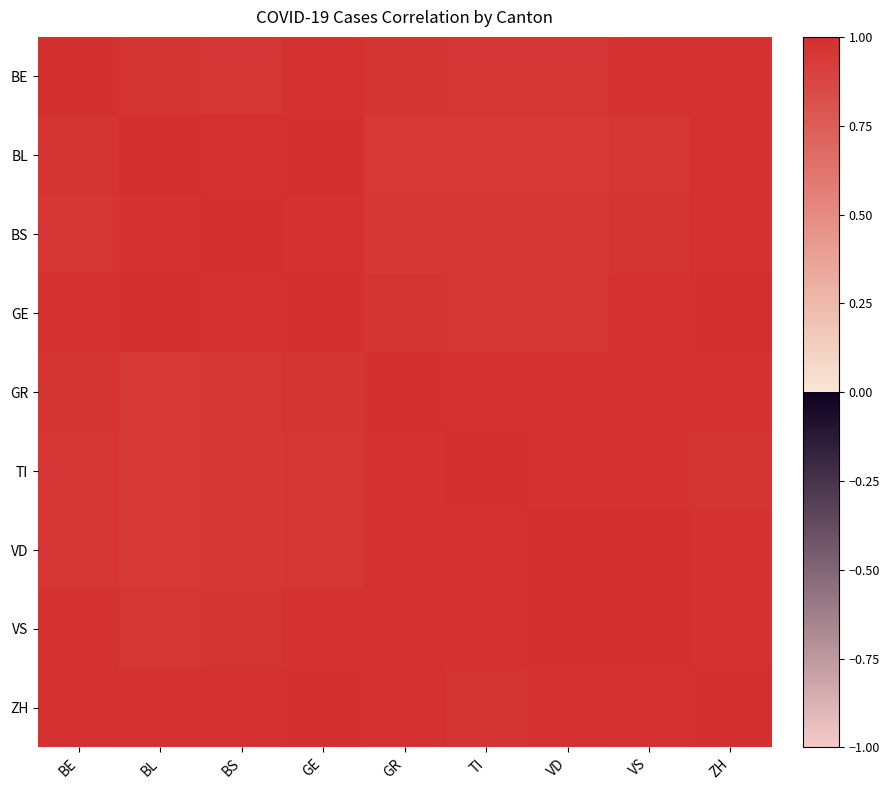

Reading left to right, what are all the values shown in this chart?

BE: BE=1.0	BL=1.0	BS=1.0	GE=1.0	GR=1.0	TI=1.0	VD=1.0	VS=1.0	ZH=1.0
BL: BE=1.0	BL=1.0	BS=1.0	GE=1.0	GR=1.0	TI=0.9	VD=1.0	VS=1.0	ZH=1.0
BS: BE=1.0	BL=1.0	BS=1.0	GE=1.0	GR=1.0	TI=1.0	VD=1.0	VS=1.0	ZH=1.0
GE: BE=1.0	BL=1.0	BS=1.0	GE=1.0	GR=1.0	TI=1.0	VD=1.0	VS=1.0	ZH=1.0
GR: BE=1.0	BL=1.0	BS=1.0	GE=1.0	GR=1.0	TI=1.0	VD=1.0	VS=1.0	ZH=1.0
TI: BE=1.0	BL=0.9	BS=1.0	GE=1.0	GR=1.0	TI=1.0	VD=1.0	VS=1.0	ZH=1.0
VD: BE=1.0	BL=1.0	BS=1.0	GE=1.0	GR=1.0	TI=1.0	VD=1.0	VS=1.0	ZH=1.0
VS: BE=1.0	BL=1.0	BS=1.0	GE=1.0	GR=1.0	TI=1.0	VD=1.0	VS=1.0	ZH=1.0
ZH: BE=1.0	BL=1.0	BS=1.0	GE=1.0	GR=1.0	TI=1.0	VD=1.0	VS=1.0	ZH=1.0